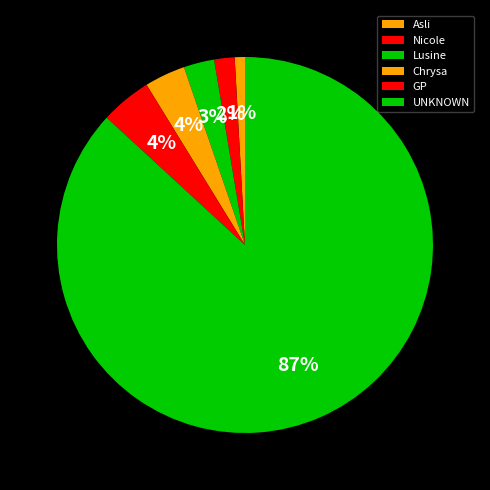

Rank the categories by value from lowest to highest.

Asli, Nicole, Lusine, Chrysa, GP, UNKNOWN